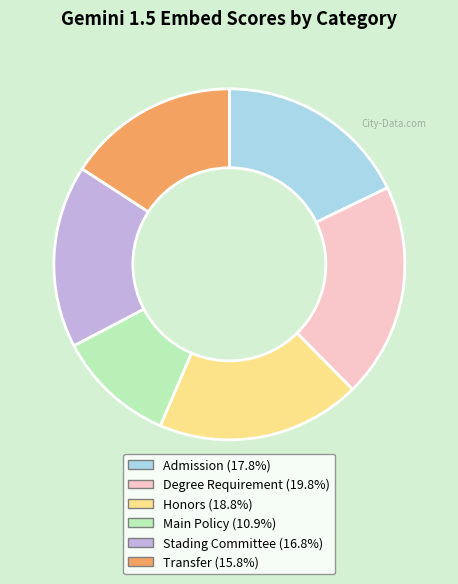

Do Stading Committee and Transfer together represent more than half of the pie?

No